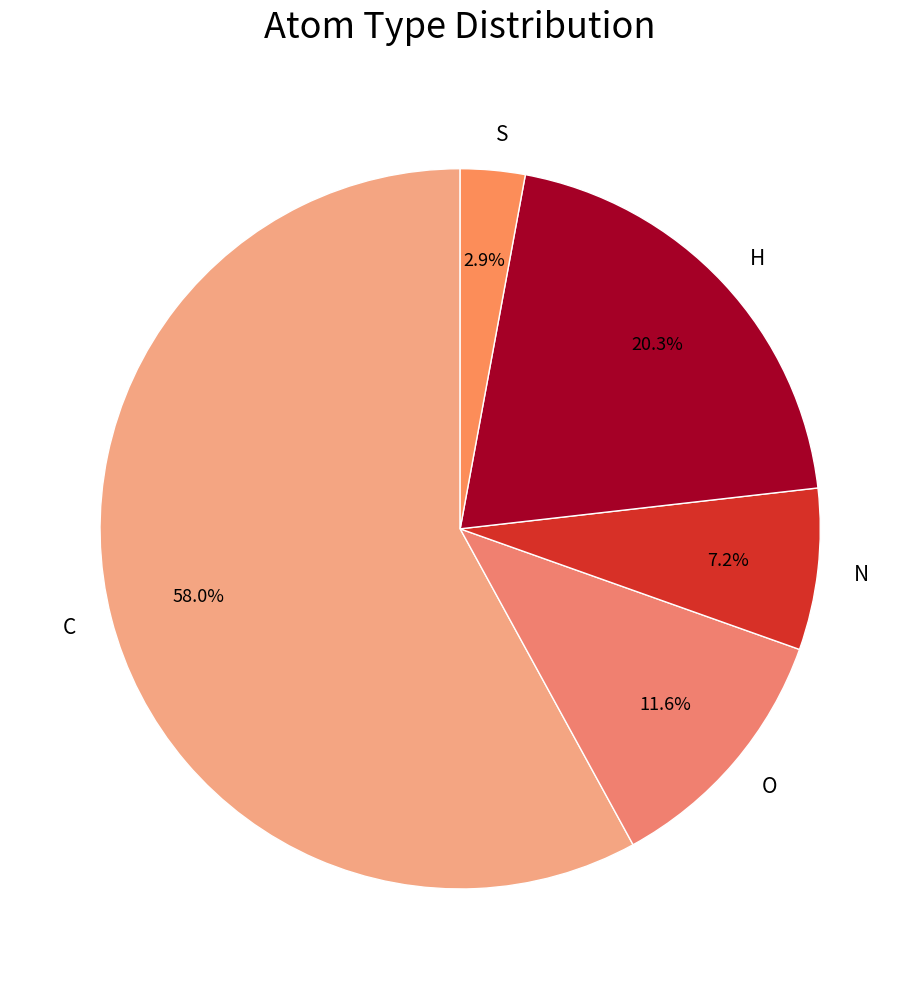

The N slice represents 7% of the pie. True or false?

True